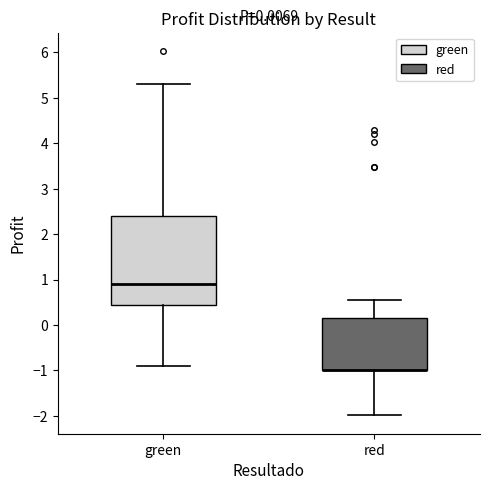

Comparing the boxes themselves (not the whiskers), which one is the tallest?

green